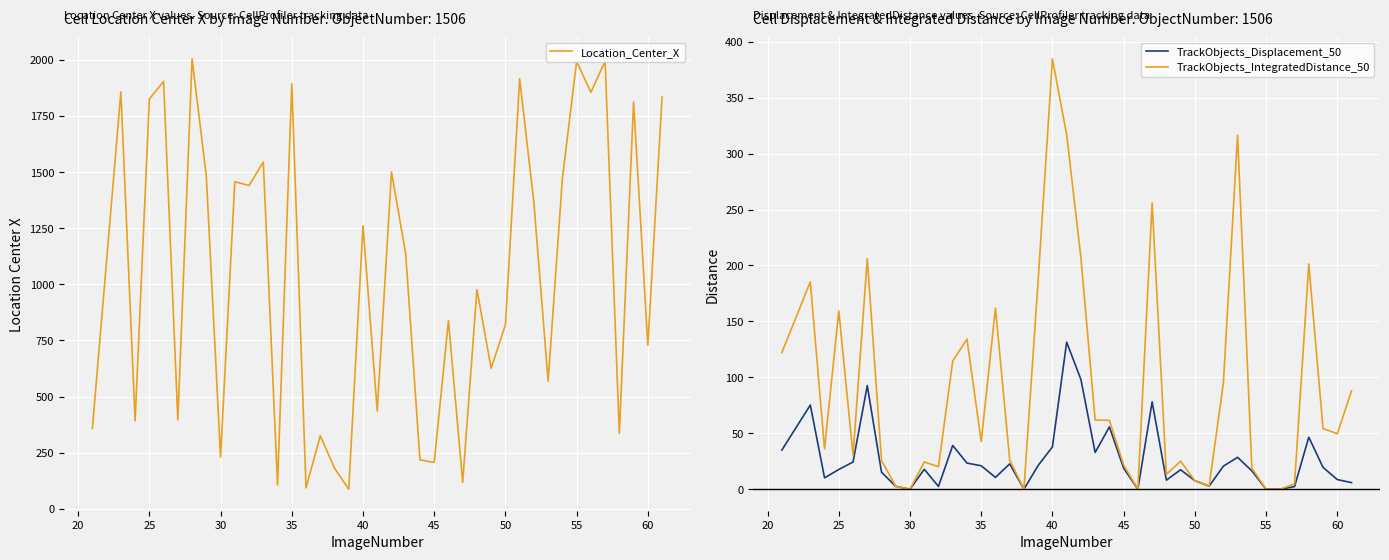

True or false: TrackObjects_Displacement_50 and TrackObjects_IntegratedDistance_50 intersect in this chart.

False